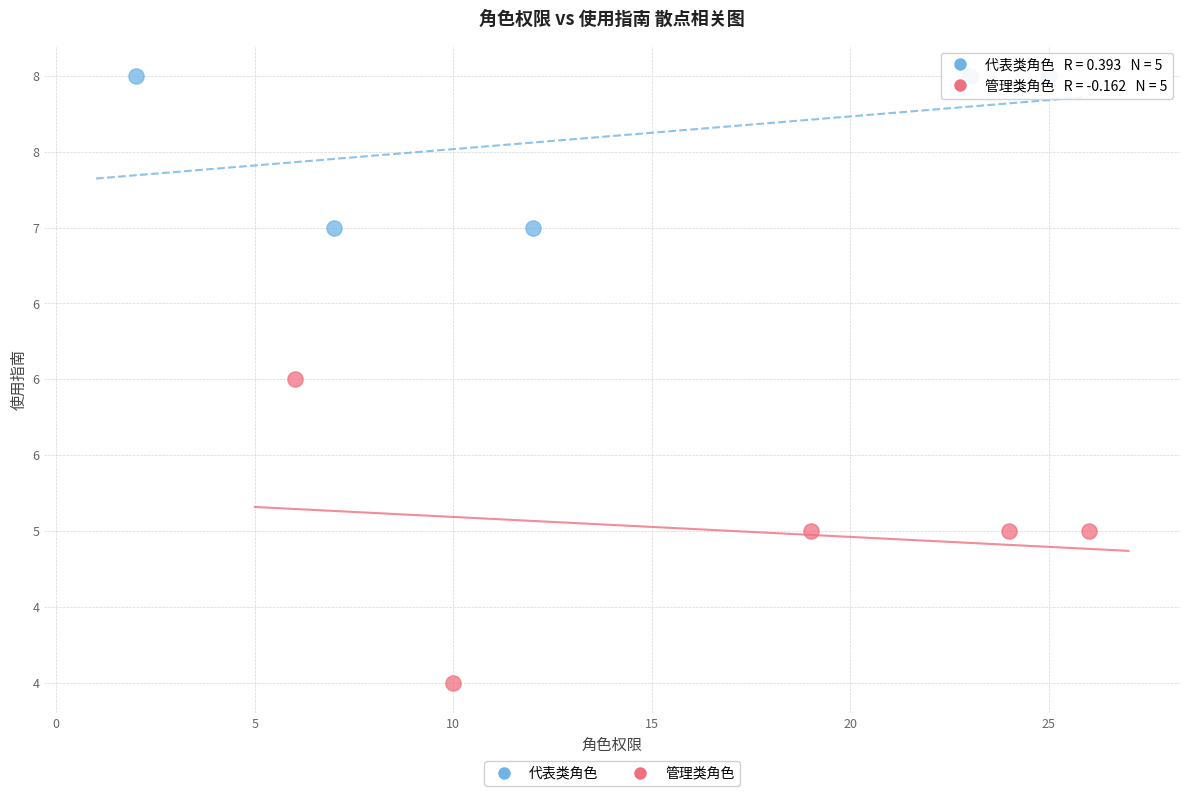

Which series contains the lowest Y value?

管理类角色